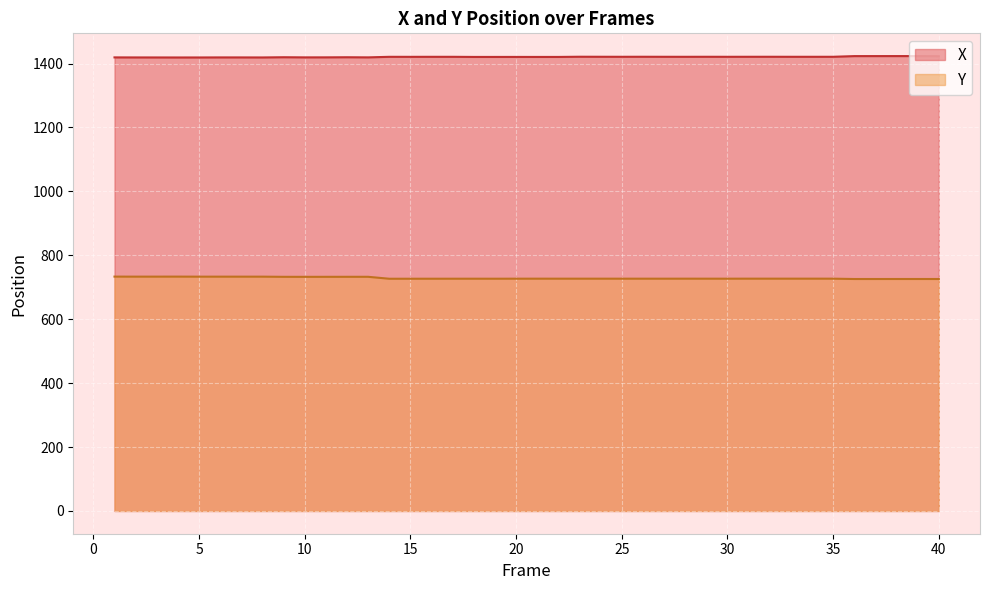

At which category does X reach its first local peak?

6